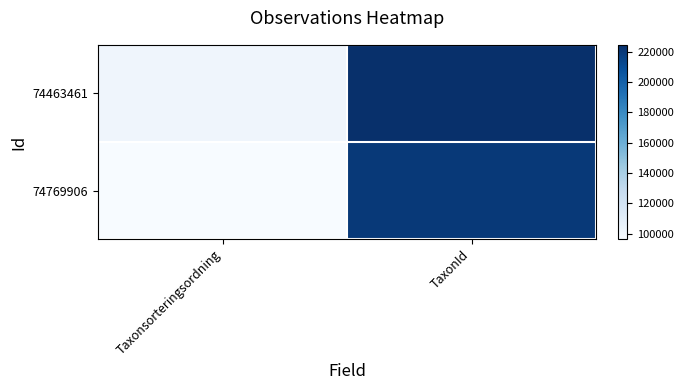

What is the smallest value displayed?

96367